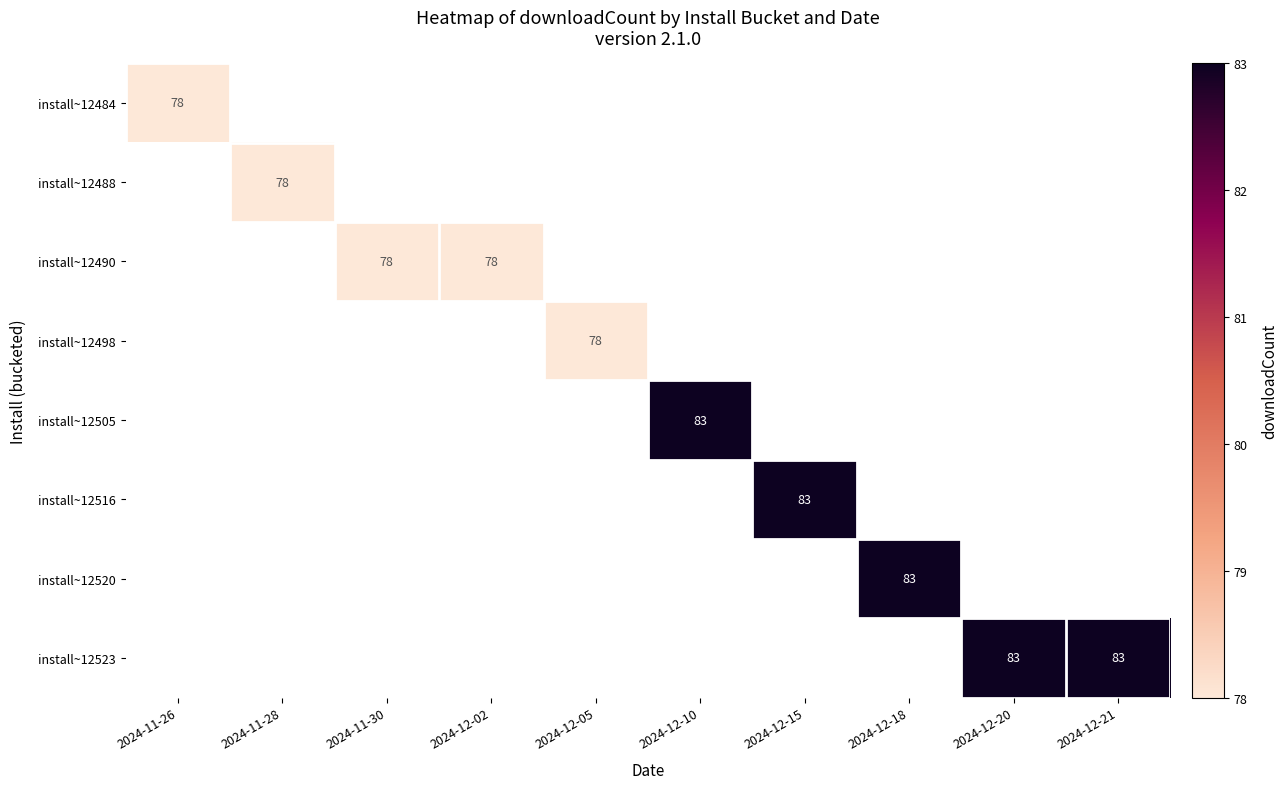

What is the smallest value displayed?

78.0